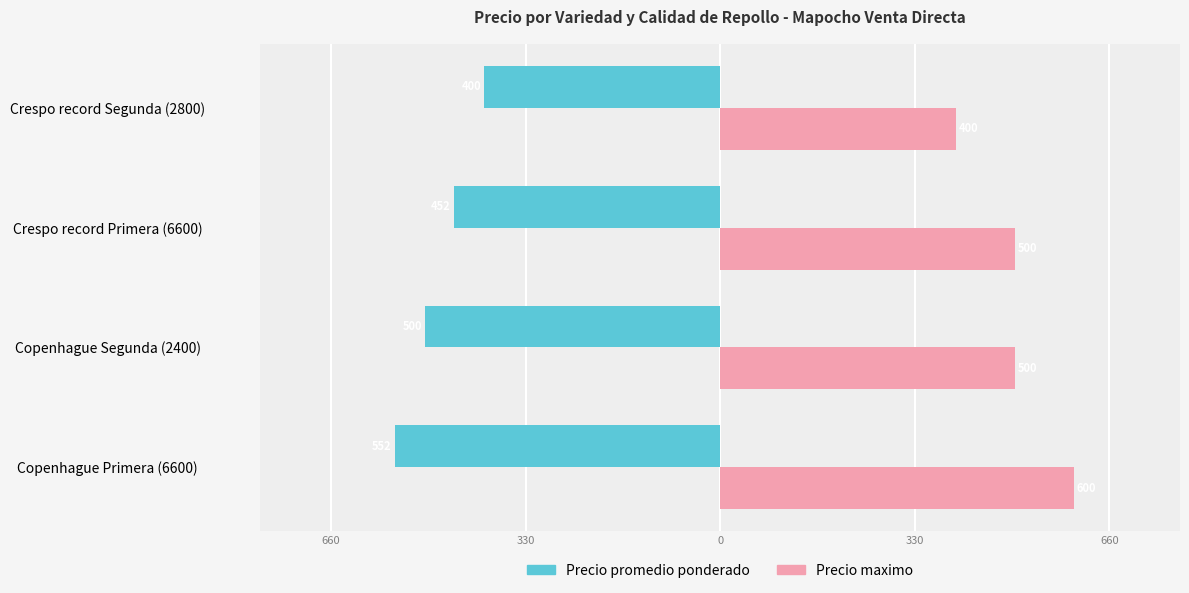

Count the Precio maximo values in the range 500 to 600.

3